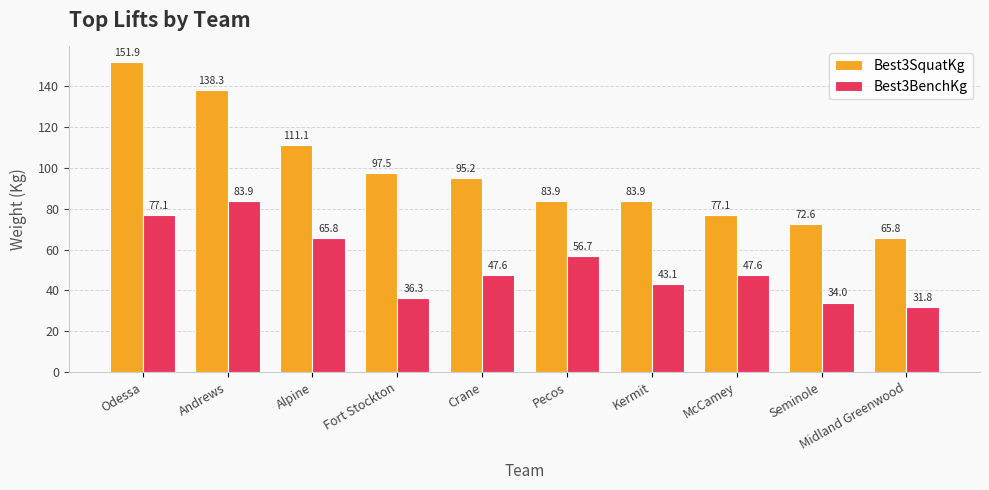

True or false: Best3SquatKg has a value of 163.0 at Alpine.

False